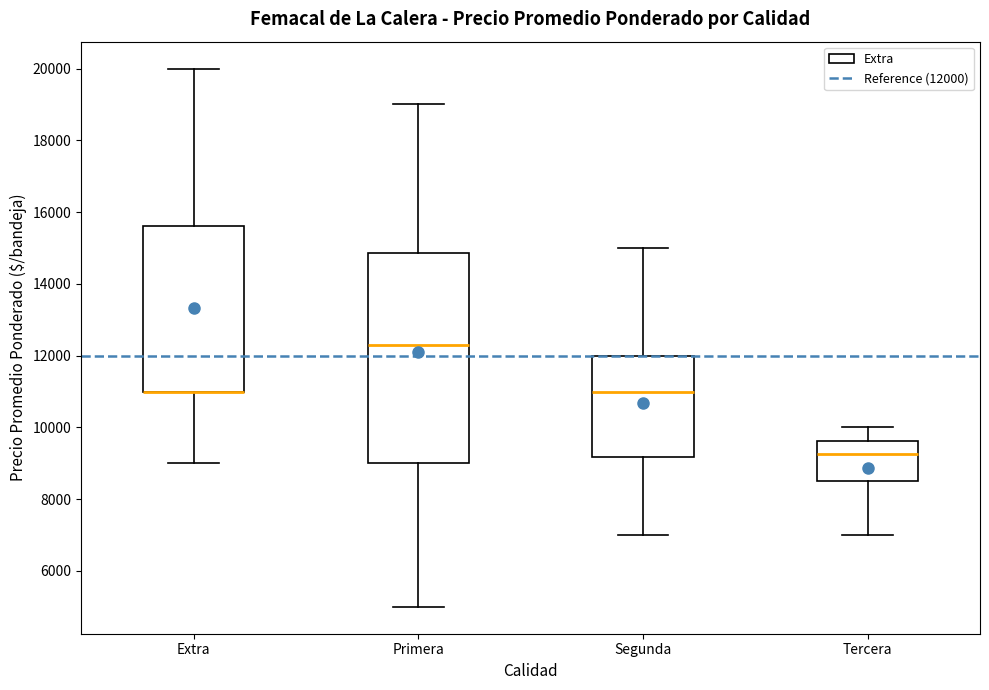

Reading left to right, read every box against the y-axis: the position of its median line, the range the box covers, and the ends of its whiskers. The values are not printed on the chart, so give them approximately, as read against the axis.

Extra: median 11000 (drawn on the box's lower edge), box 11000 to 15600, whiskers 9000 to 20000
Primera: median 12200, box 9000 to 14800, whiskers 5000 to 19000
Segunda: median 11000, box 9200 to 12000, whiskers 7000 to 15000
Tercera: median 9200, box 8600 to 9600, whiskers 7000 to 10000